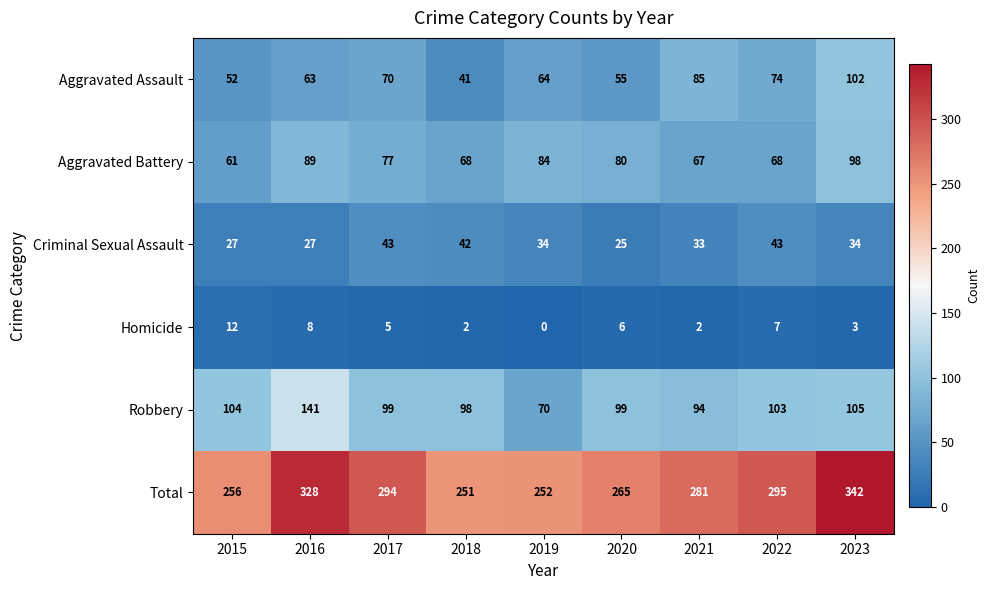

What is the spread (max minus min) of values at 2016?

320